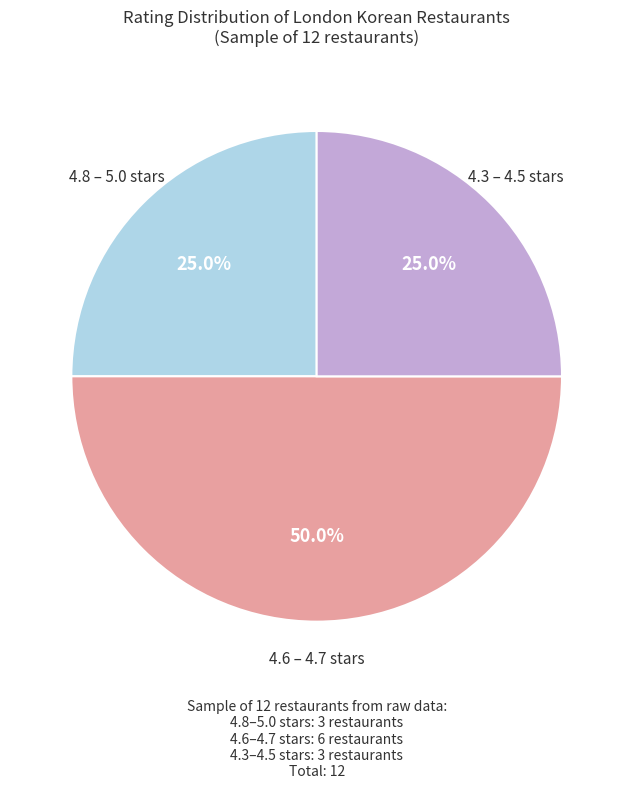

What is the ratio of the value at 4.6 – 4.7 stars to the value at 4.8 – 5.0 stars?

2.0